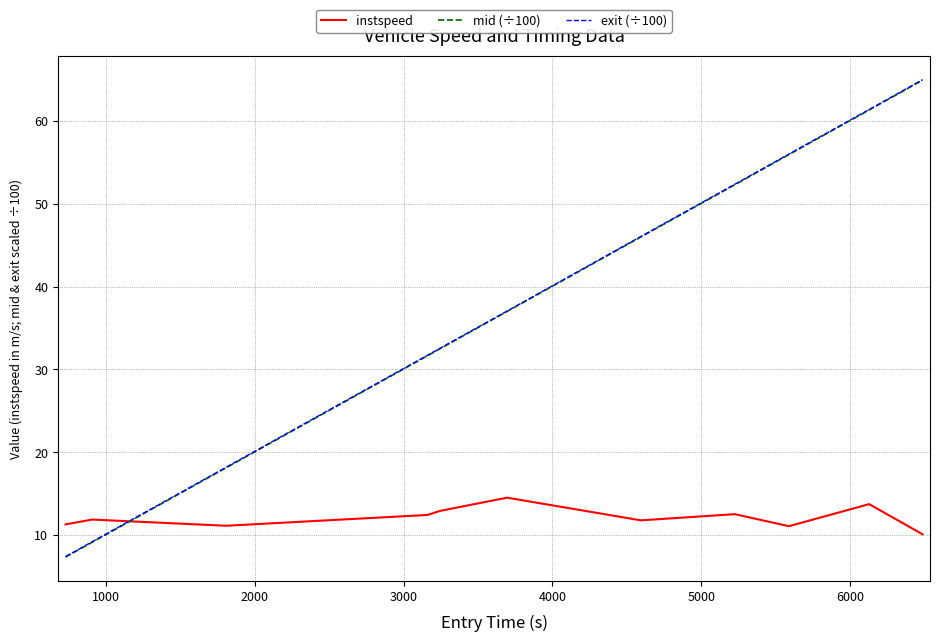

What is the minimum value for exit (÷100)?

7.4